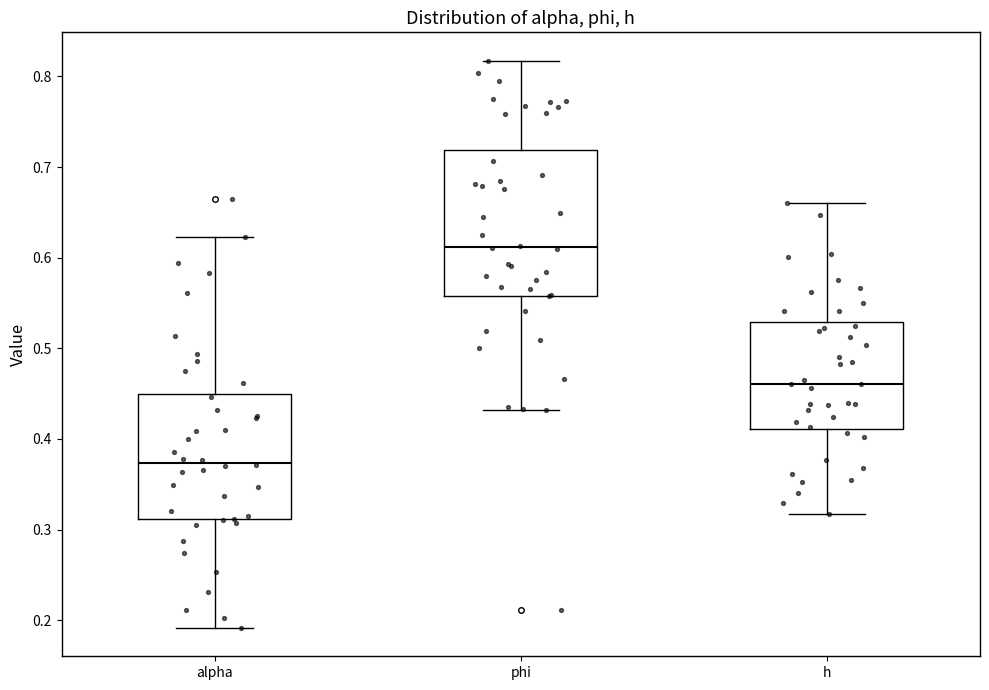

Which box is the tallest, from its lower edge to its upper edge?

phi